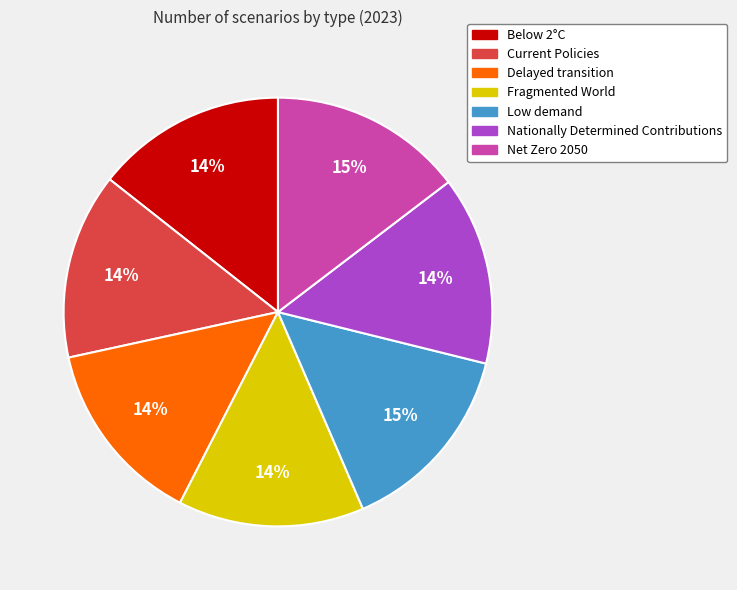

To the nearest percent, what is the difference between the largest and smallest slice percentages?

1%